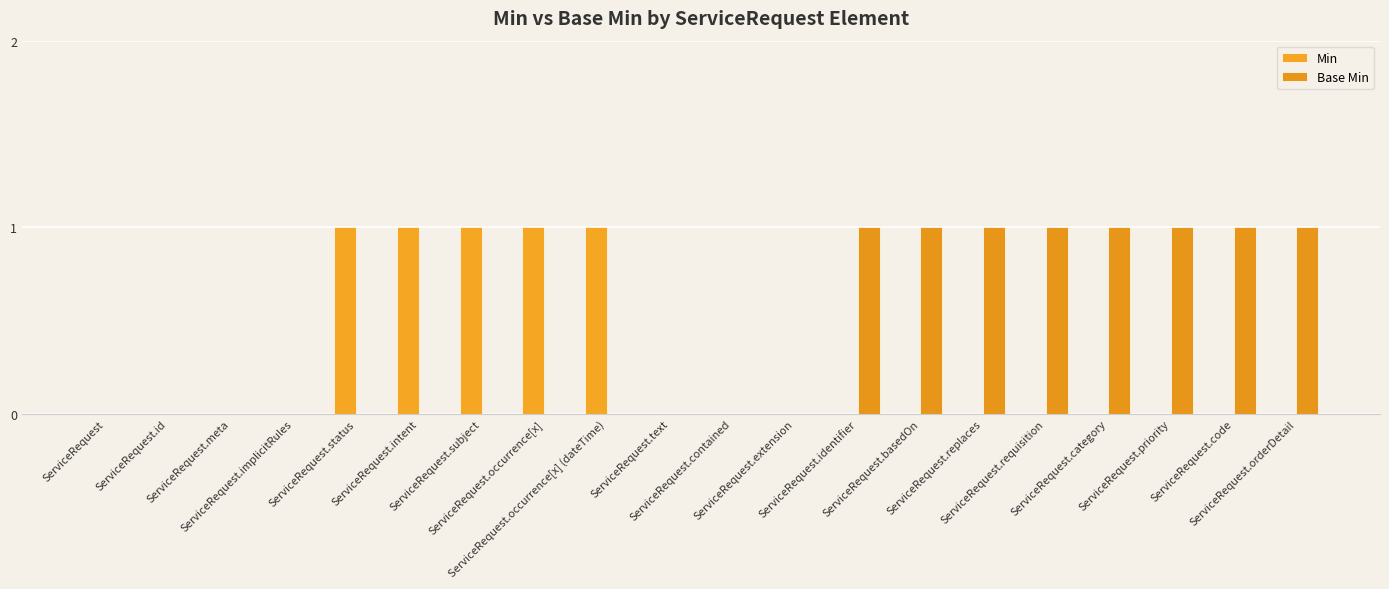

What are all the series names shown in the legend?

Min, Base Min